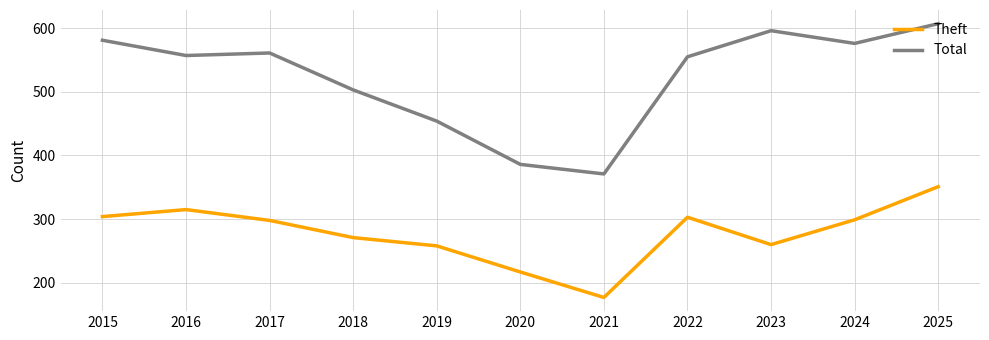

The Total series shows 305 at 2025. True or false?

False